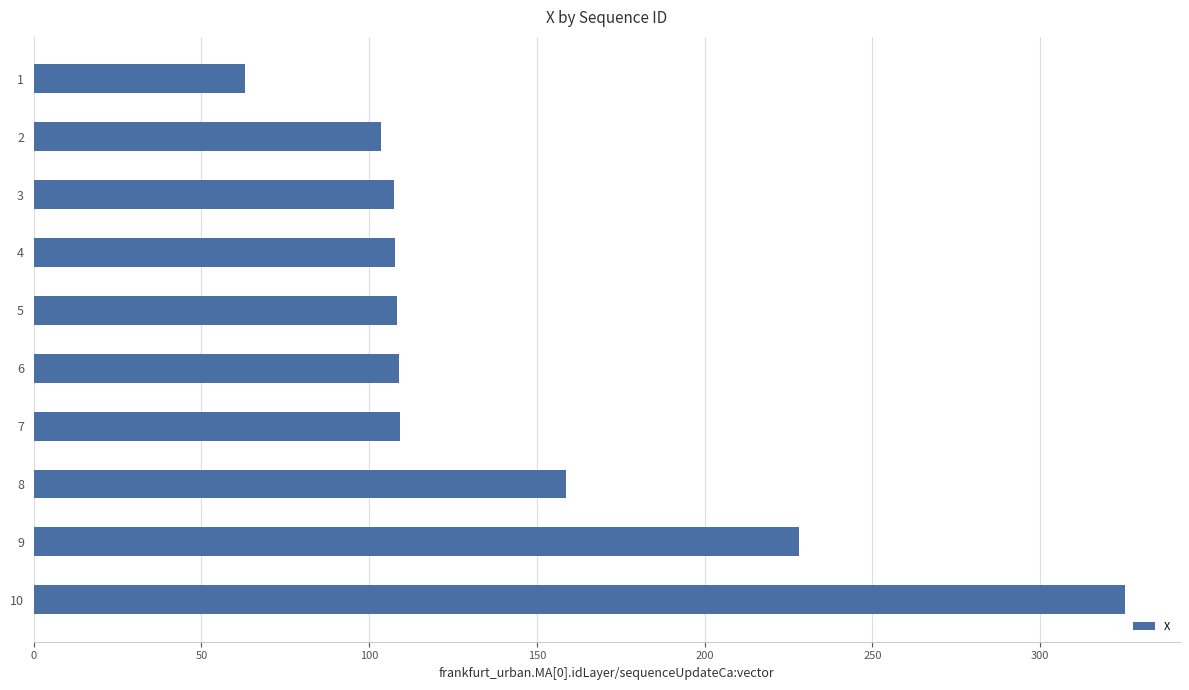

At which category does the chart reach its peak across all series?

10